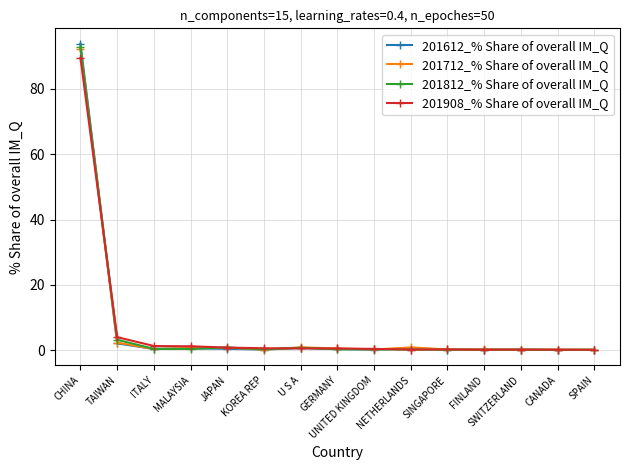

What is the difference between the second highest and minimum values in the 201908_% Share of overall IM_Q series?

3.9